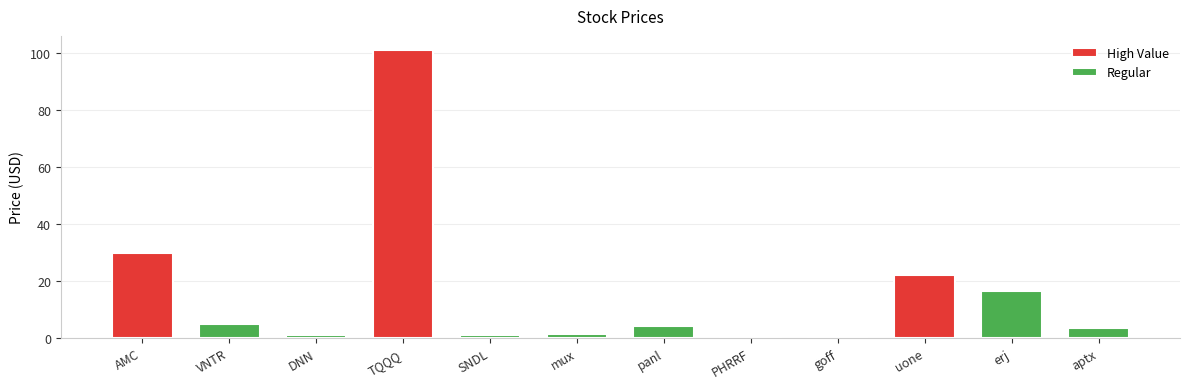

List the labels in order of value, smallest first.

goff, PHRRF, SNDL, DNN, mux, aptx, panl, VNTR, erj, uone, AMC, TQQQ